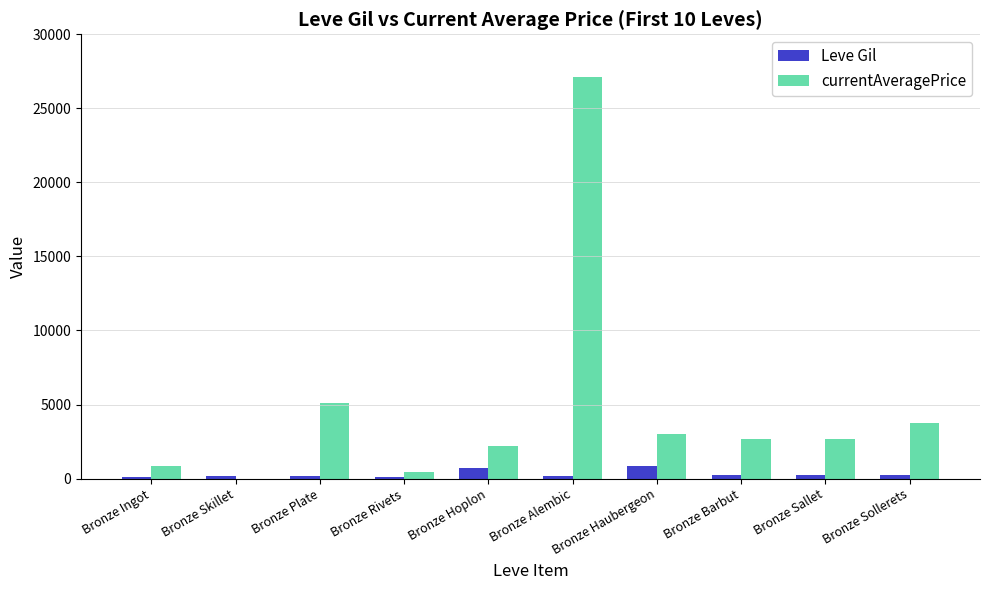

Does the chart contain stacked bars?

No